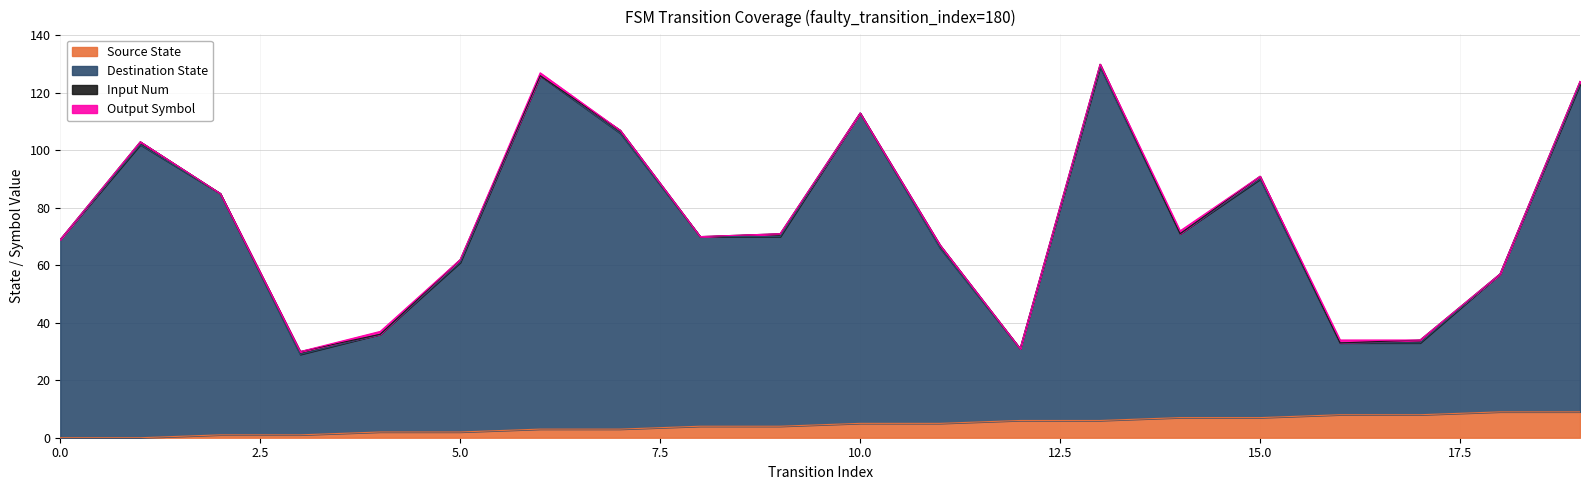

What is the spread (max minus min) of values at 8?

66